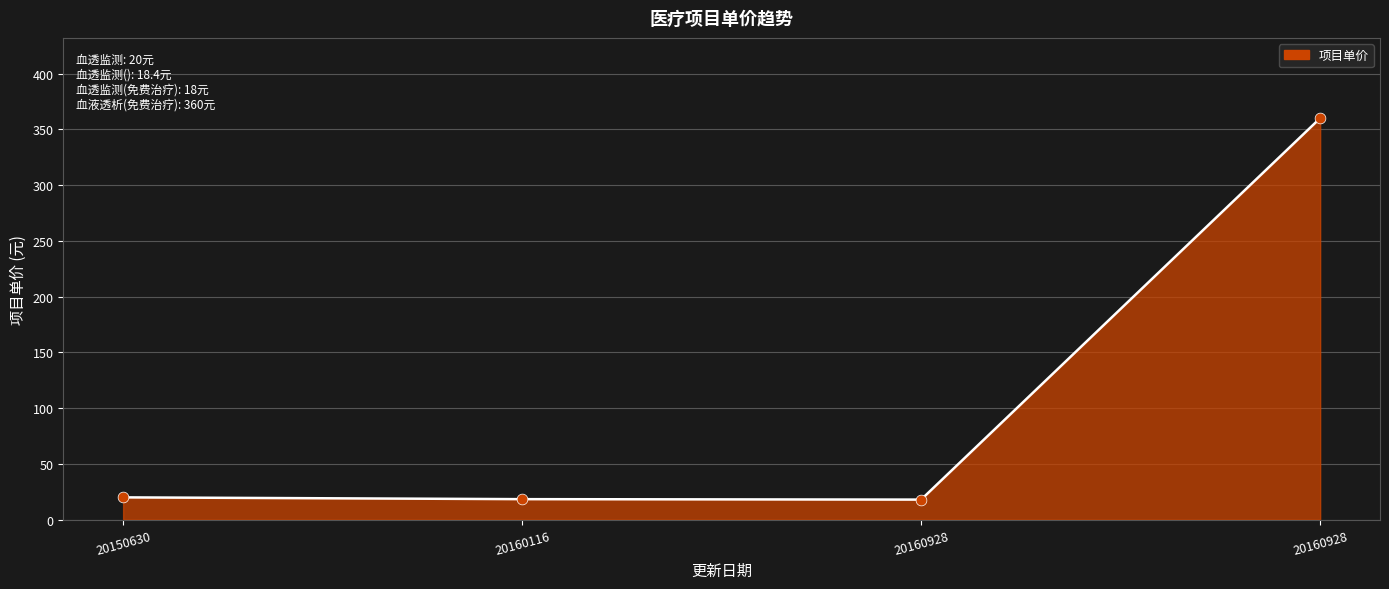

Which has a higher value, 20160116 or 20160928?

20160116